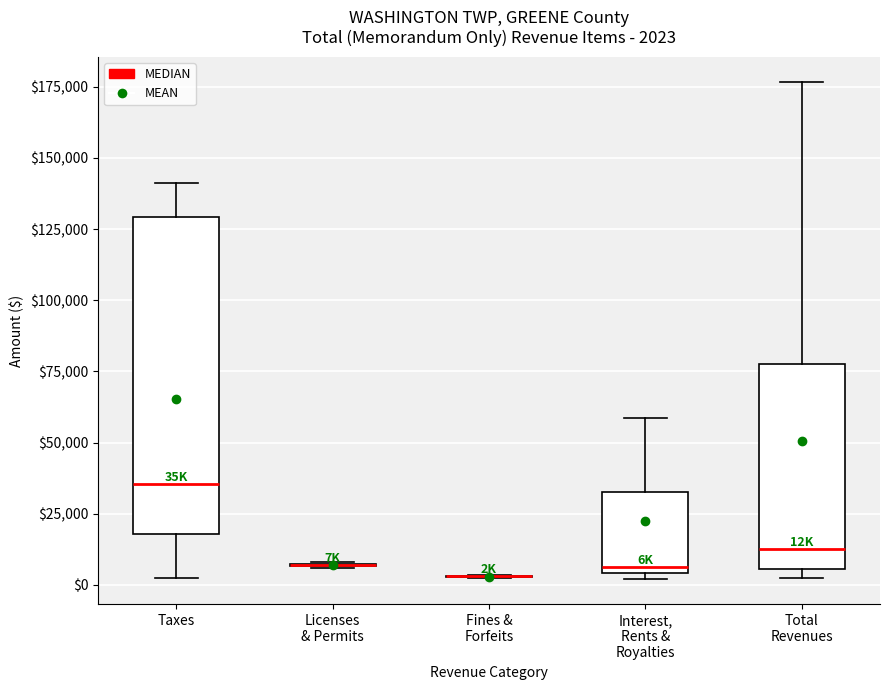

Comparing the boxes themselves (not the whiskers), which one is the tallest?

Taxes